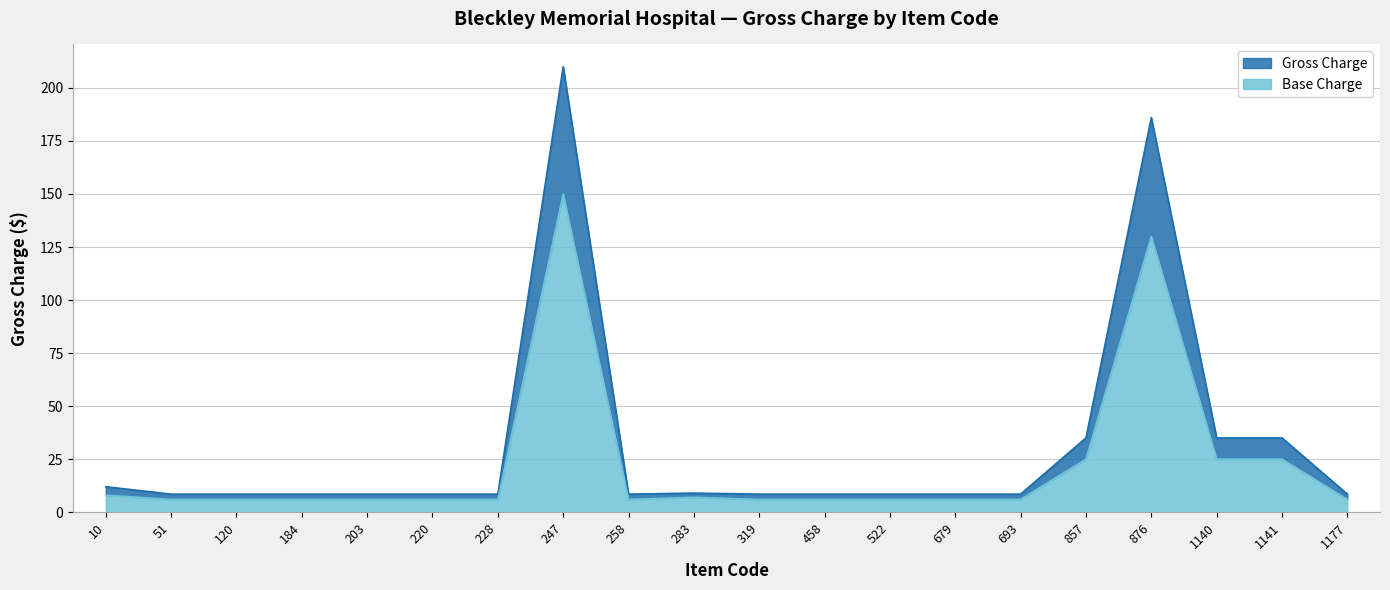

Between 693 and 857, which series saw the biggest shift?

Gross Charge